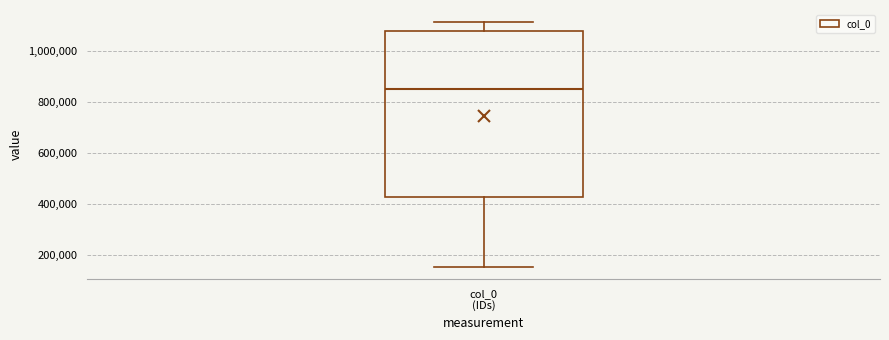

Read this box plot against the y-axis: the position of the median line, the range covered by the box, and the ends of both whiskers. The values are not printed on the chart, so give them approximately, as read against the axis.

median 860000, box 420000 to 1080000, whiskers 160000 to 1120000